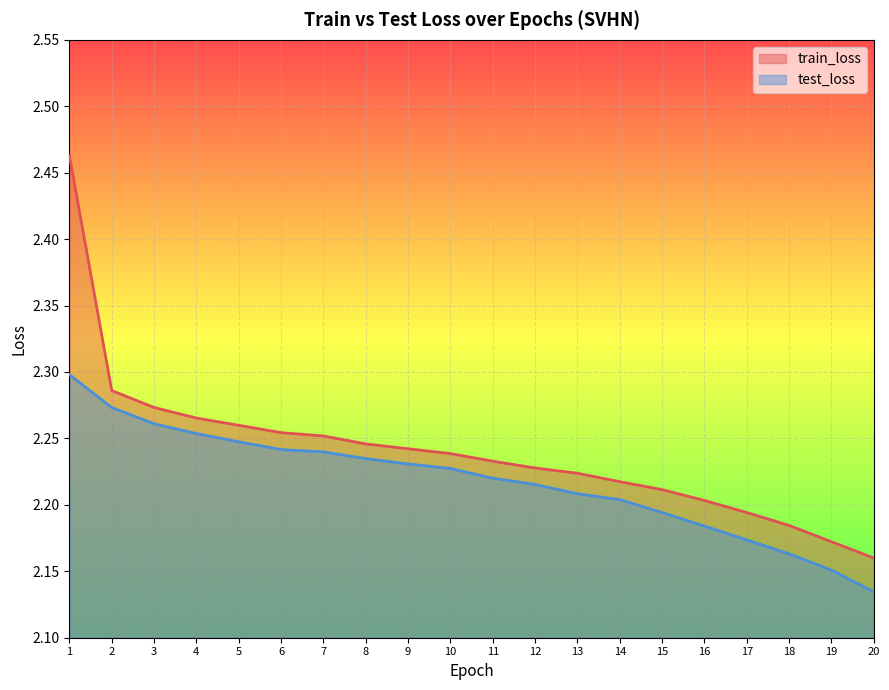

What is the difference between the second highest and second lowest values in the train_loss series?

0.1